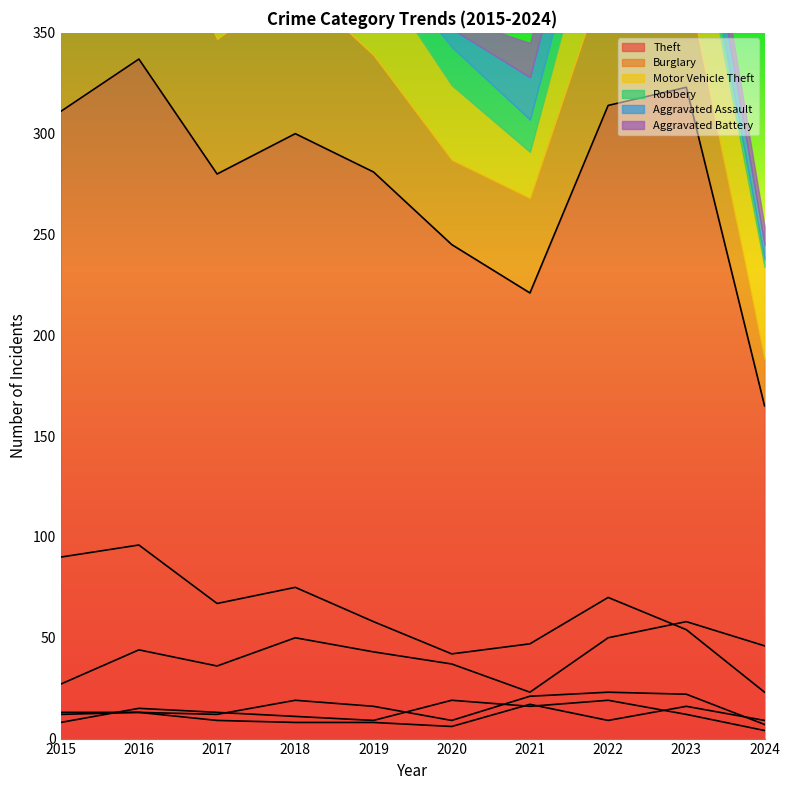

Read the Robbery value at 2018, to the nearest 5.

10